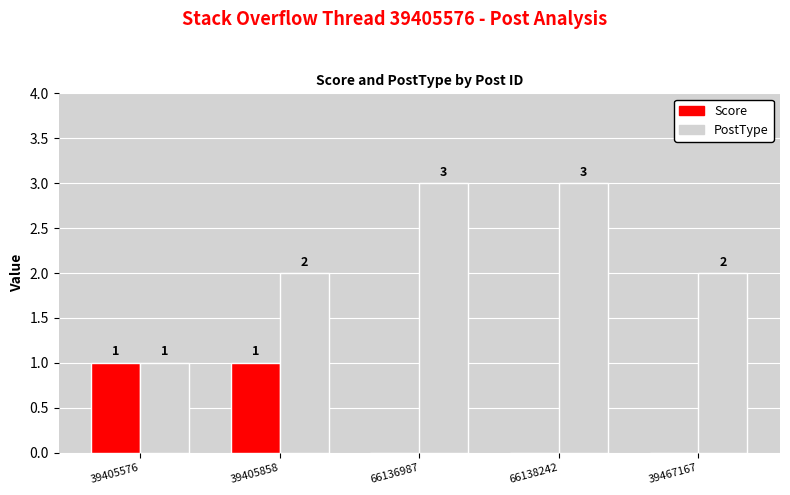

What is the total value across all series at 66138242?

3